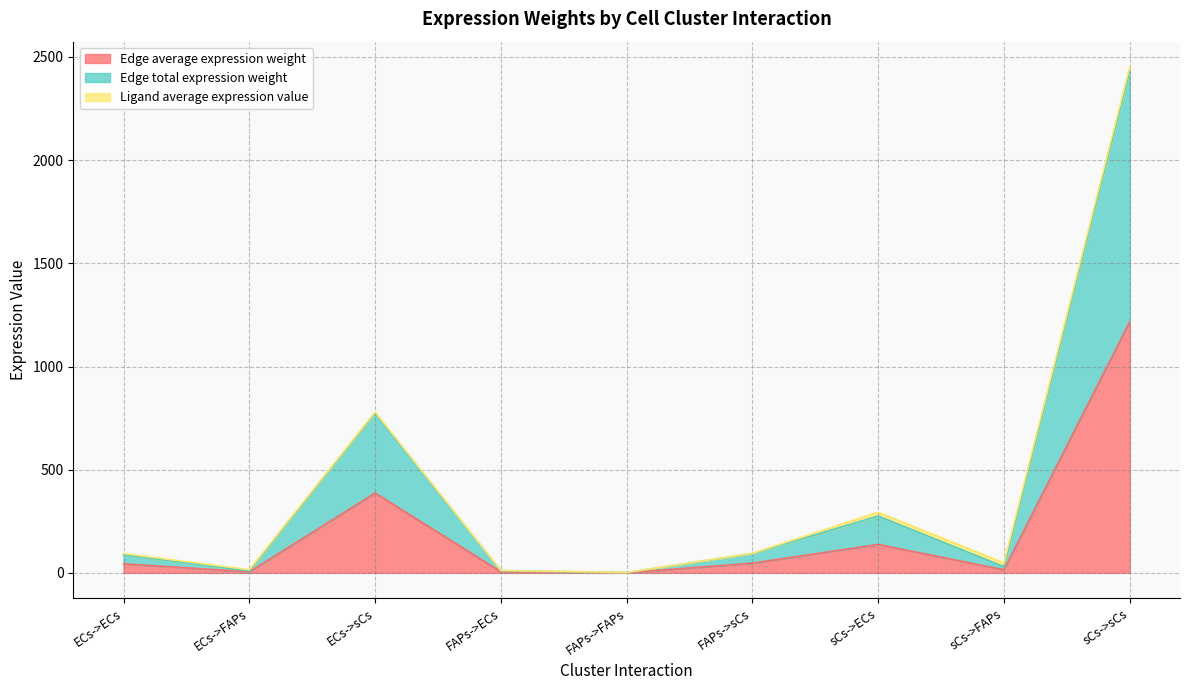

True or false: Edge average expression weight and Edge total expression weight intersect in this chart.

False